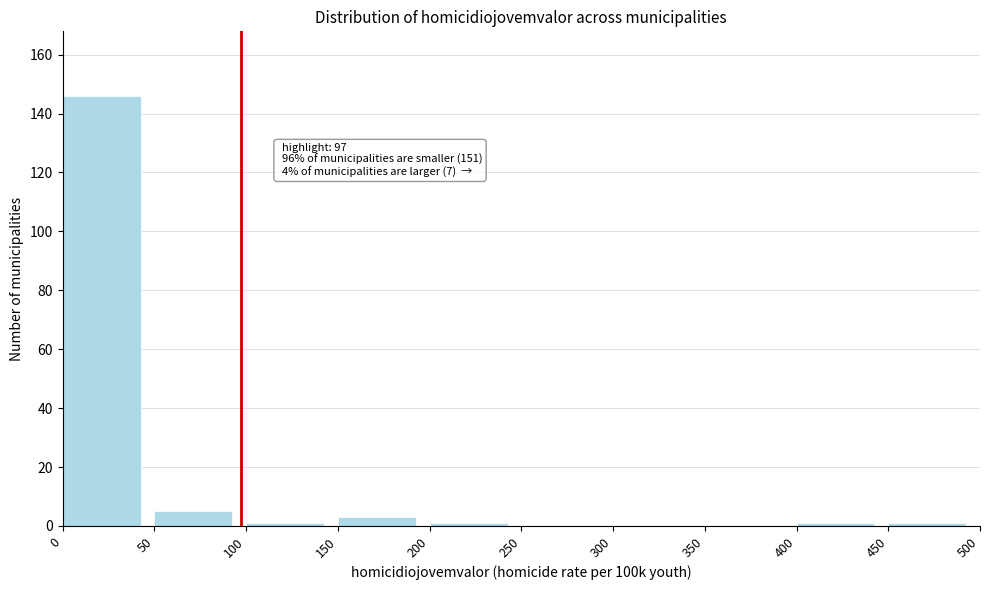

Over which range of the x-axis is the bar tallest?

0 to 50